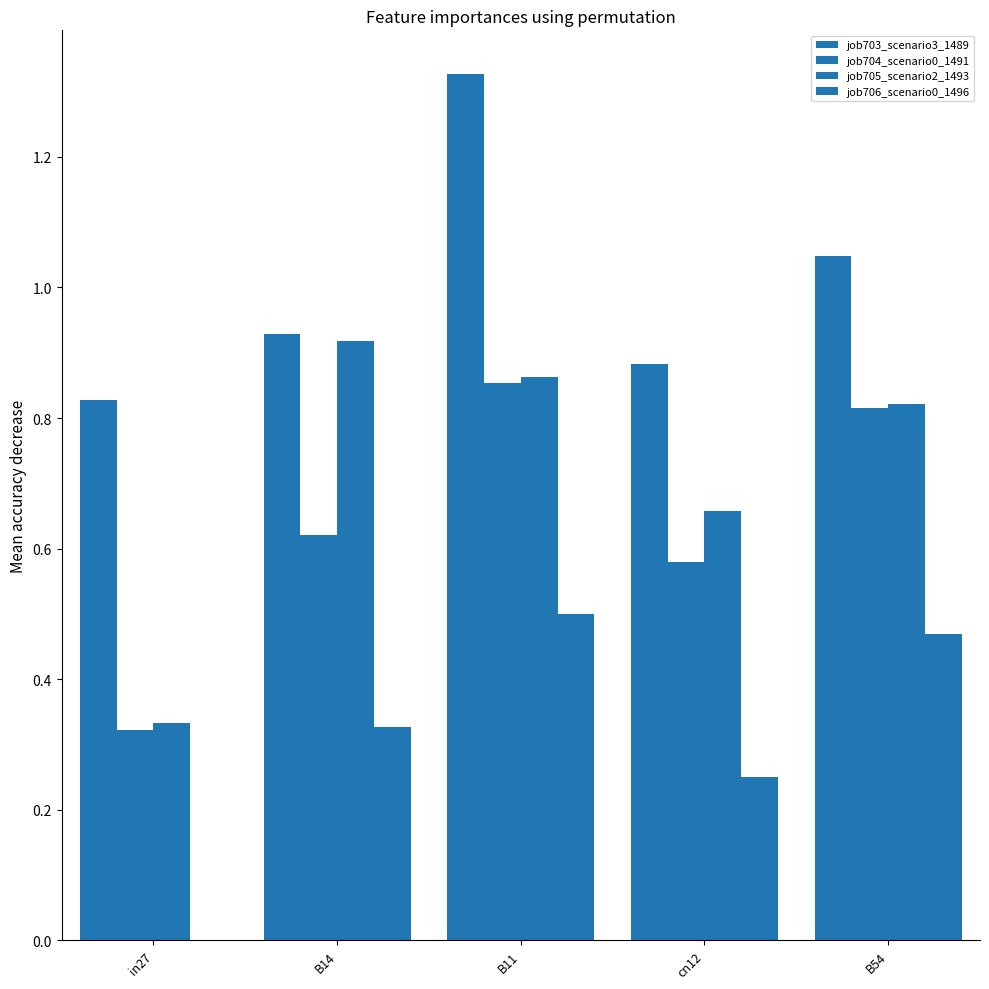

Reading right to left, list all the values displayed in this chart.

job703_scenario3_1489: B54=1.0	cn12=0.9	B11=1.3	B14=0.9	in27=0.8
job704_scenario0_1491: B54=0.8	cn12=0.6	B11=0.9	B14=0.6	in27=0.3
job705_scenario2_1493: B54=0.8	cn12=0.7	B11=0.9	B14=0.9	in27=0.3
job706_scenario0_1496: B54=0.5	cn12=0.3	B11=0.5	B14=0.3	in27=0.0